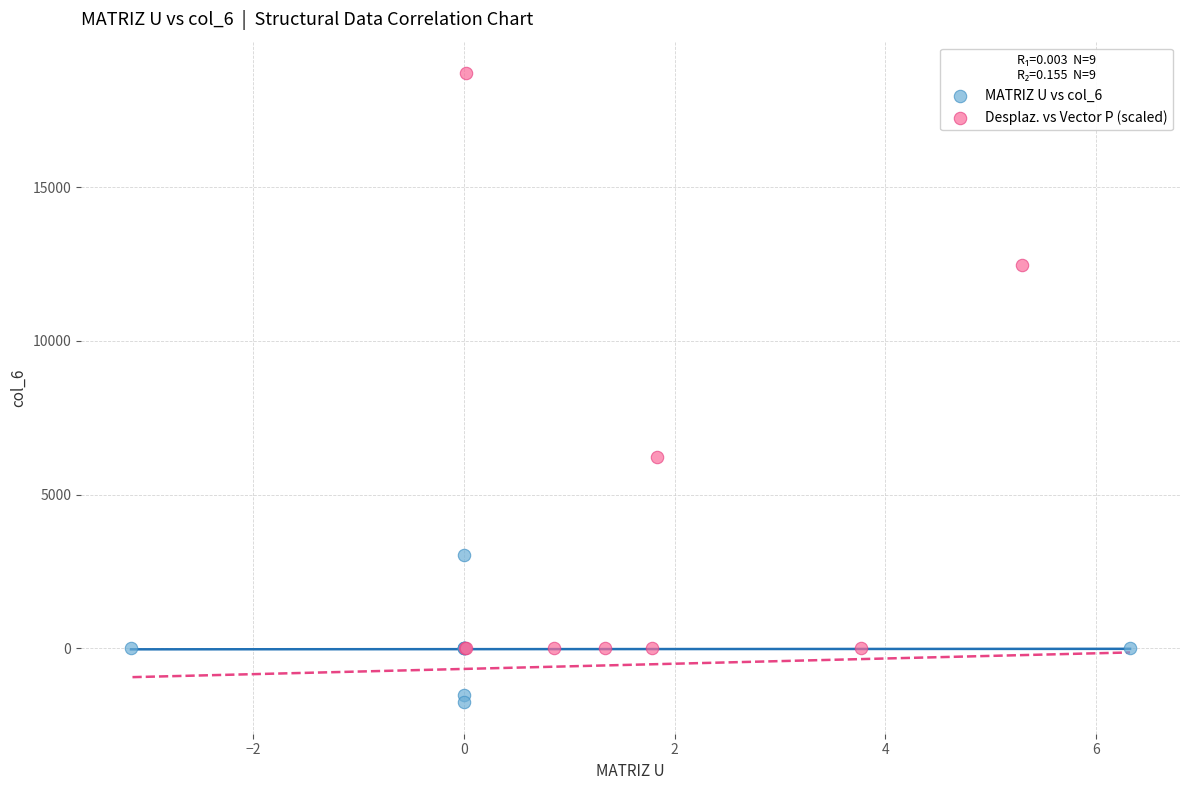

Which series contains the highest Y value?

Desplaz. vs Vector P (scaled)